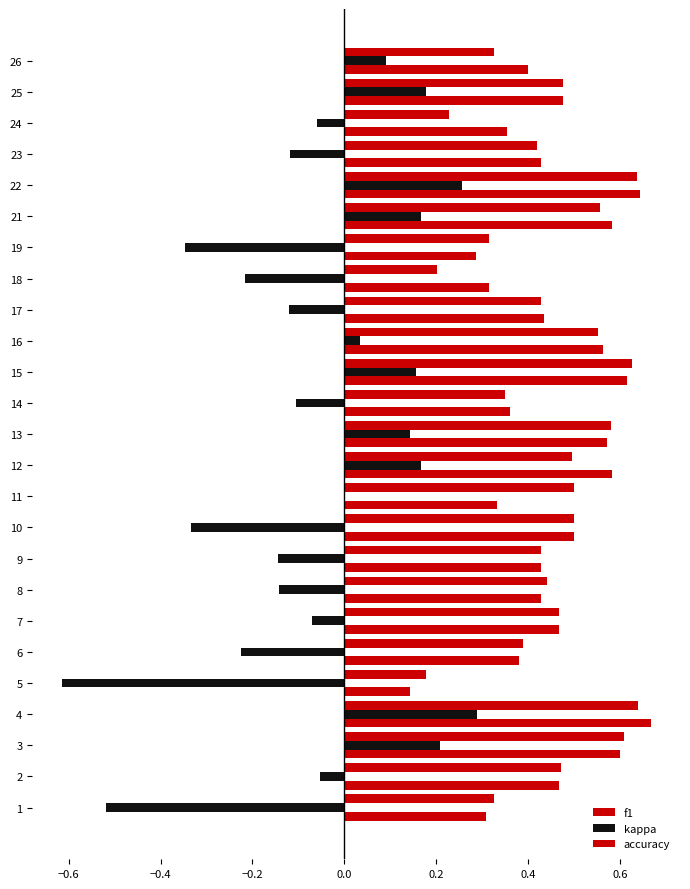

What is the label of the 16th bar from the right?

9